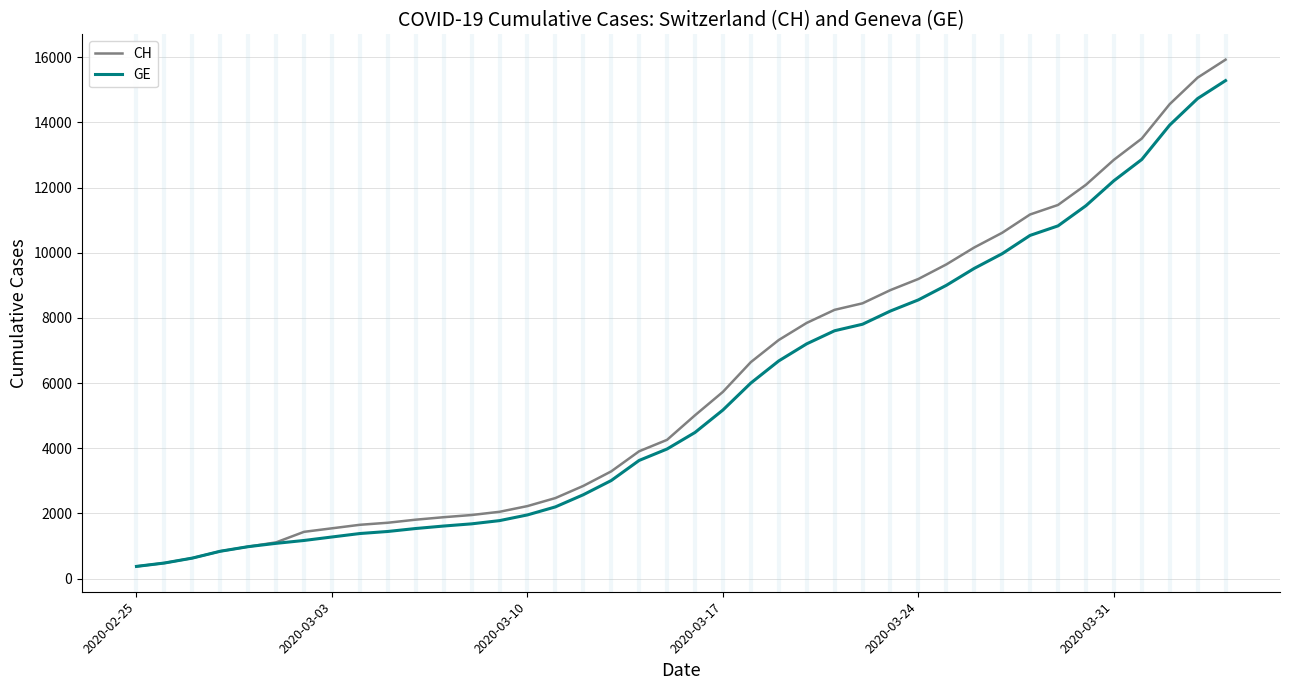

What is the maximum value shown in the chart?

15926